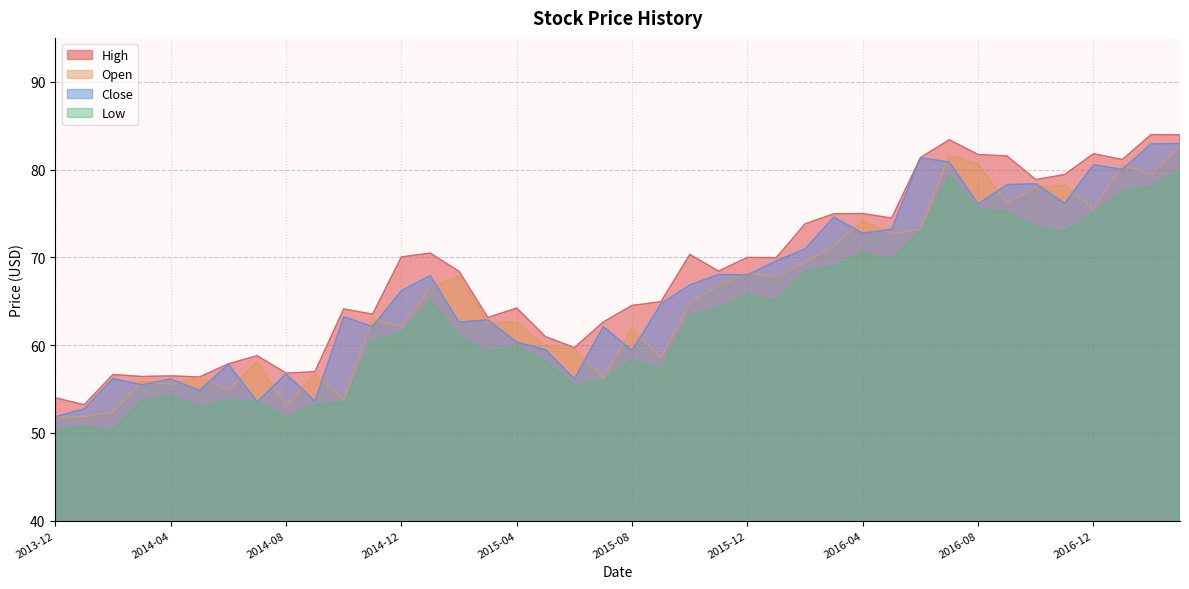

What is the total value across all series at 2016-12?

312.9